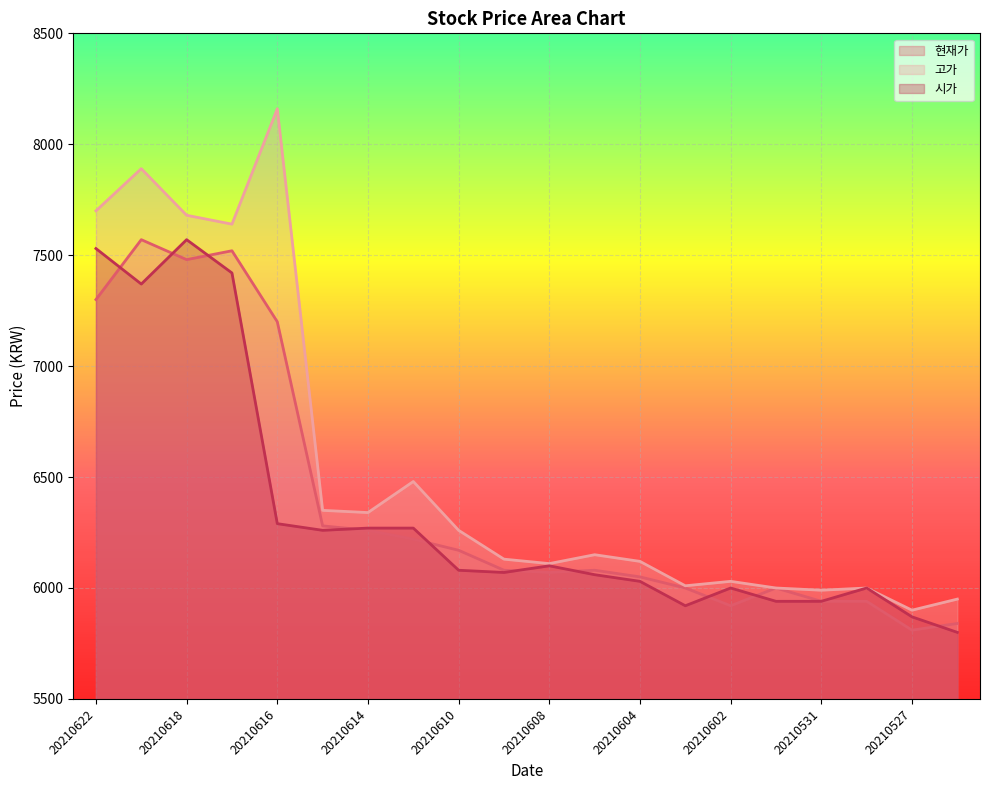

Where is the first local minimum for 현재가?

20210618